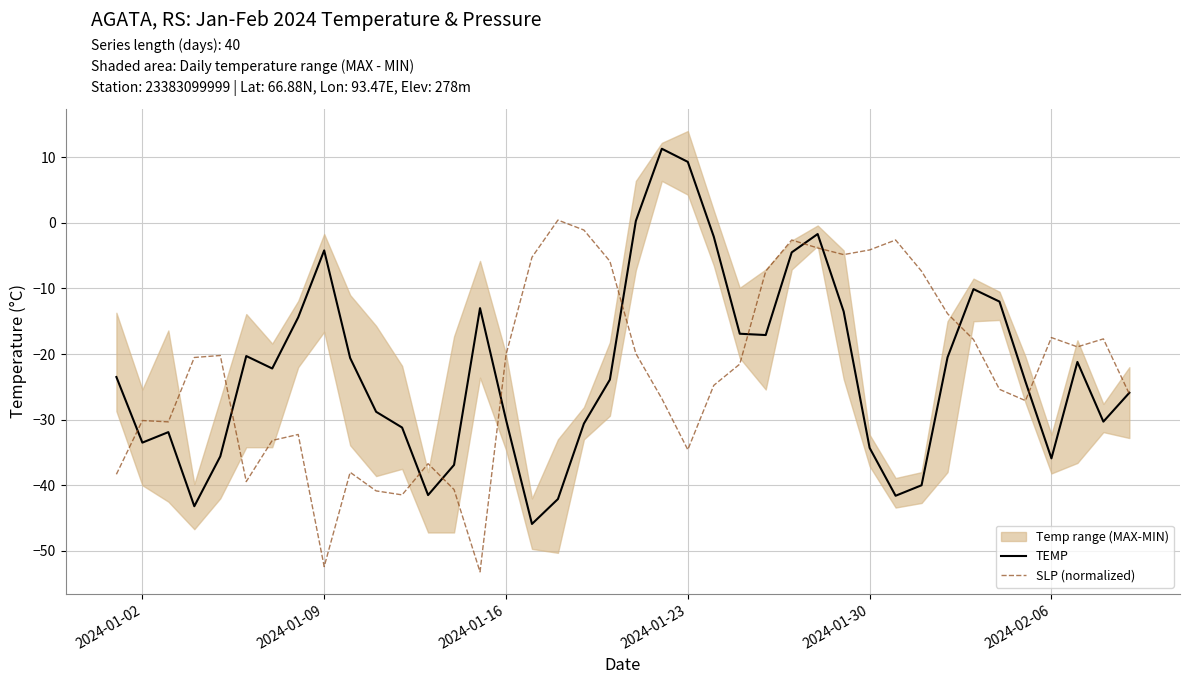

What is the greatest value displayed?

11.3